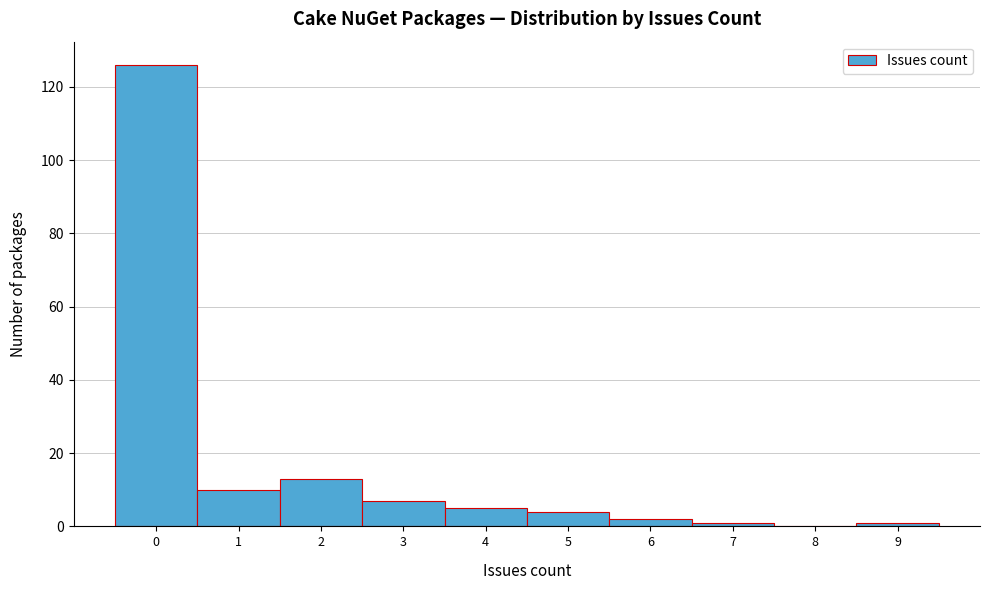

Reading left to right, list every bar in this chart as the range it spans on the x-axis followed by its height. The values are not printed on the chart, so give them approximately, as read against the axis.

-0.5 to 0.5: 126
0.5 to 1.5: 10
1.5 to 2.5: 14
2.5 to 3.5: 8
3.5 to 4.5: 6
4.5 to 5.5: 4
5.5 to 6.5: 2
6.5 to 7.5: under 2
7.5 to 8.5: 0
8.5 to 9.5: under 2